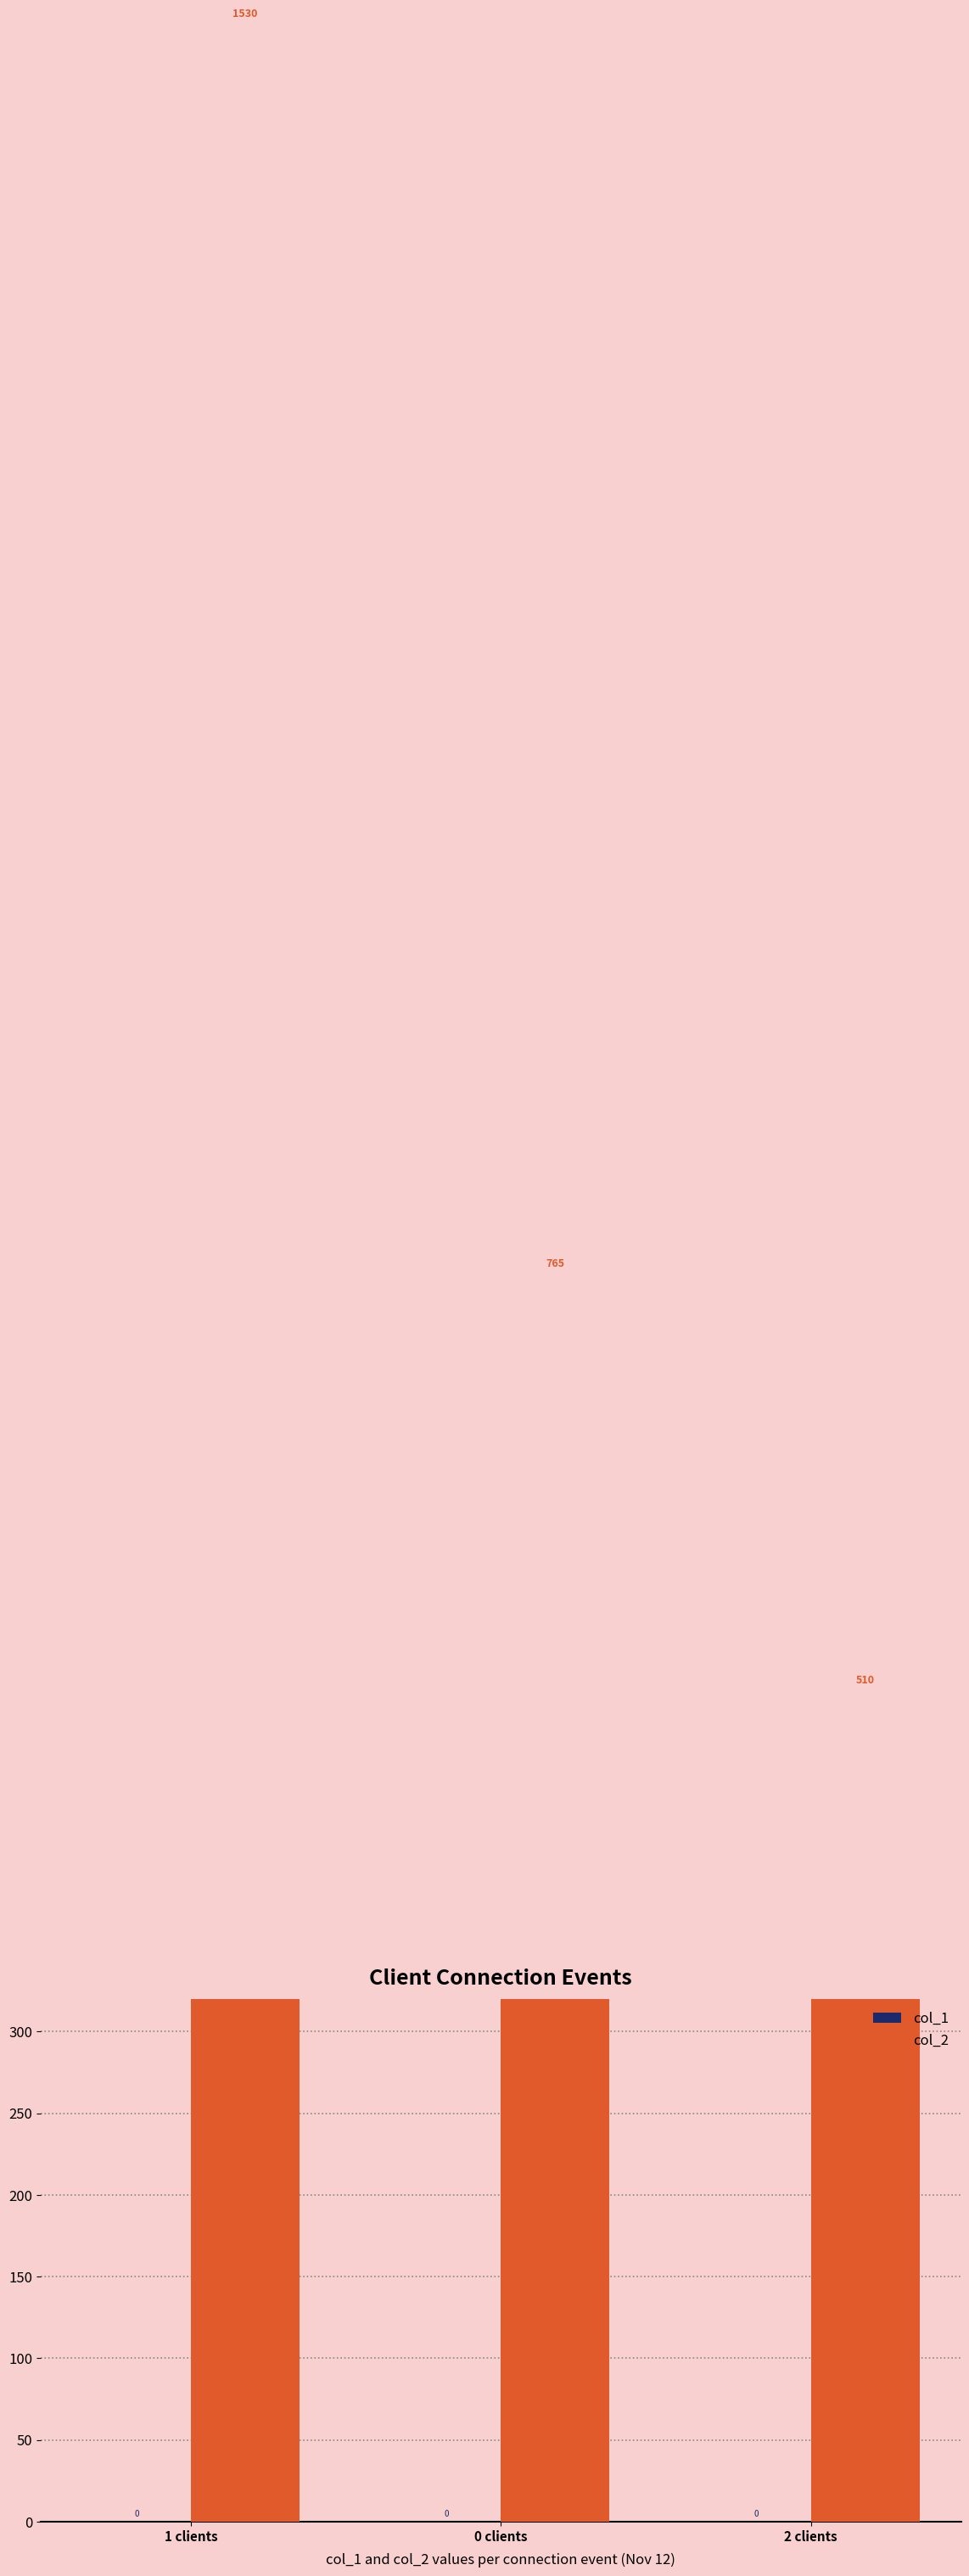

The col_2 series shows 268 at 0 clients. True or false?

False